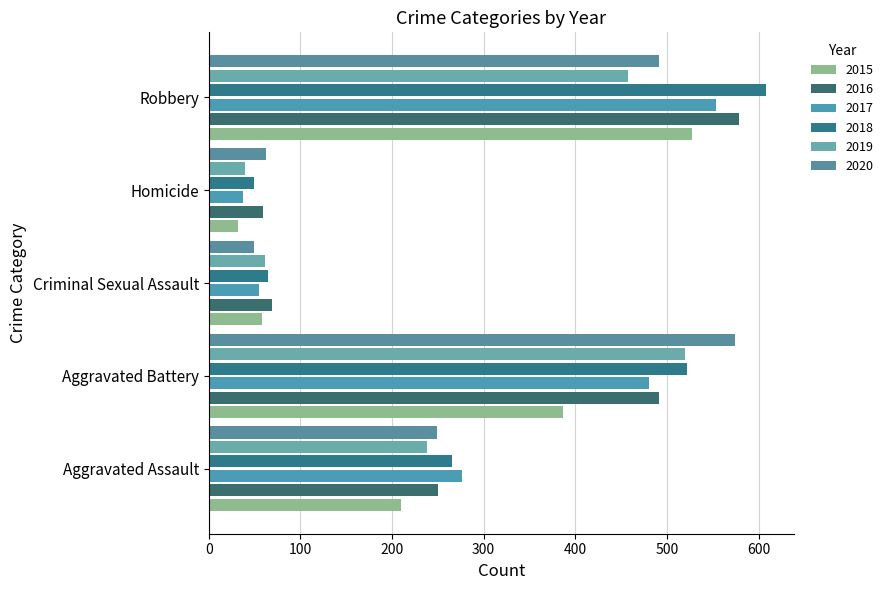

How many data points does each series have?

5